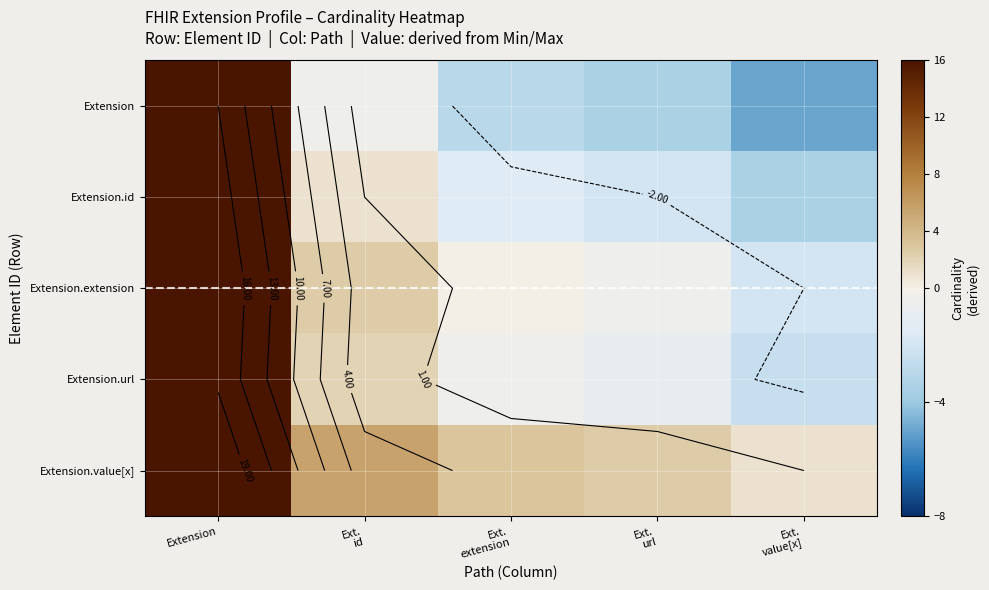

Between Ext. id and Ext. url, which series saw the biggest shift?

Extension